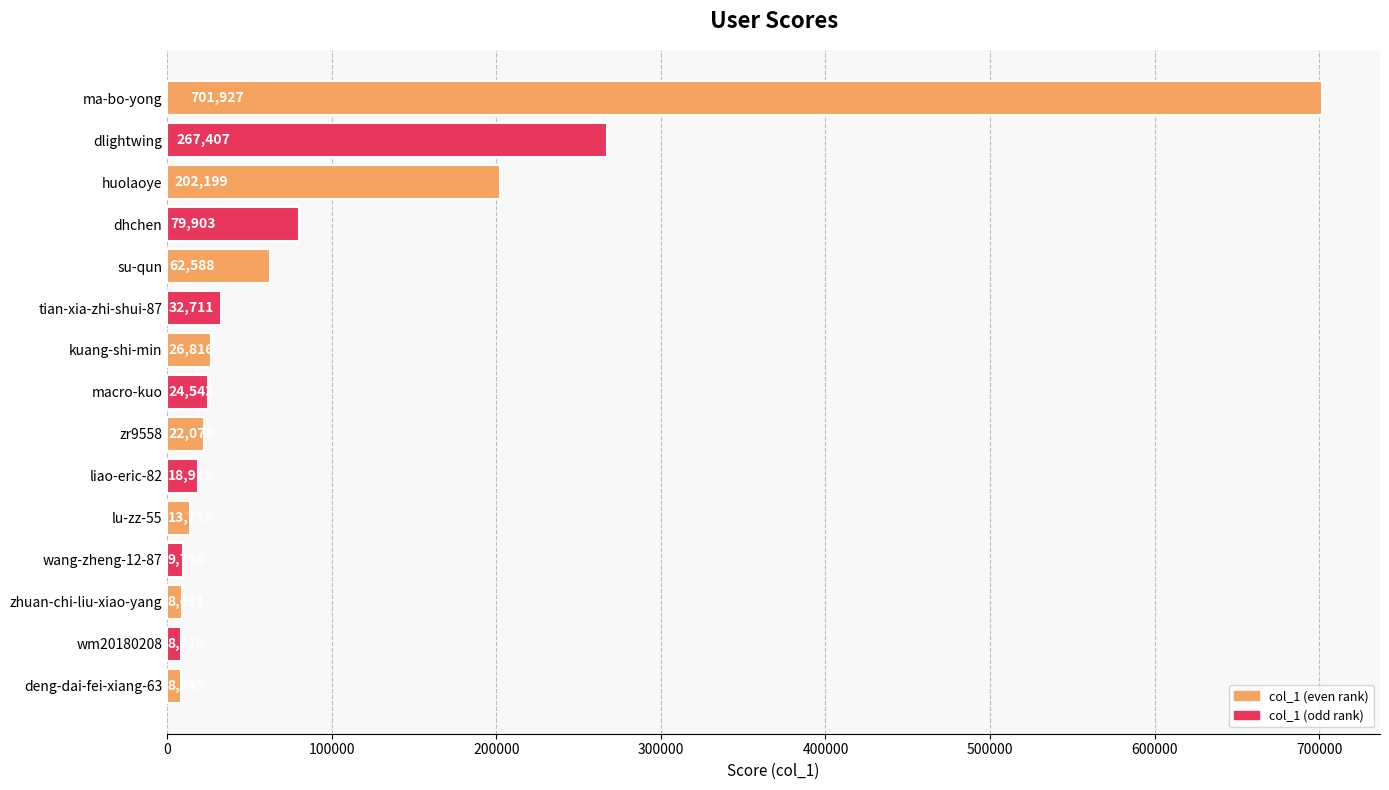

What is the label of the 8th bar from the top?

macro-kuo